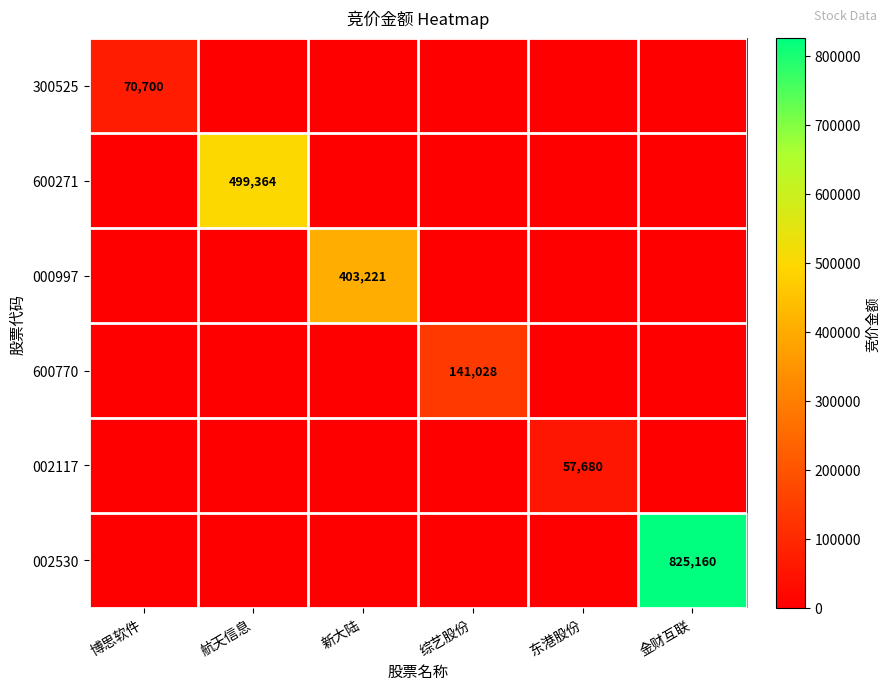

The value of 600770 at 综艺股份 is 94809. True or false?

False